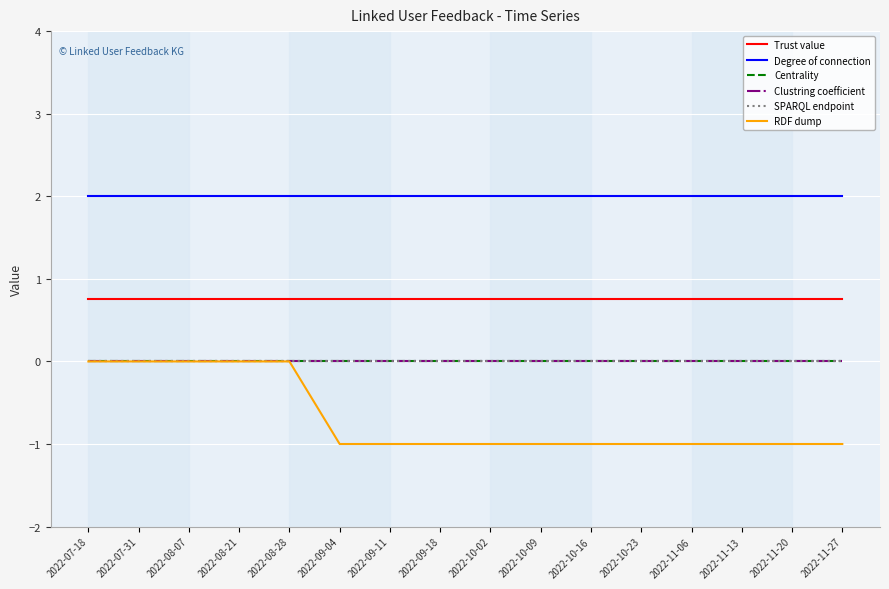

Is it true that Centrality equals 0.0 at 2022-08-28?

True